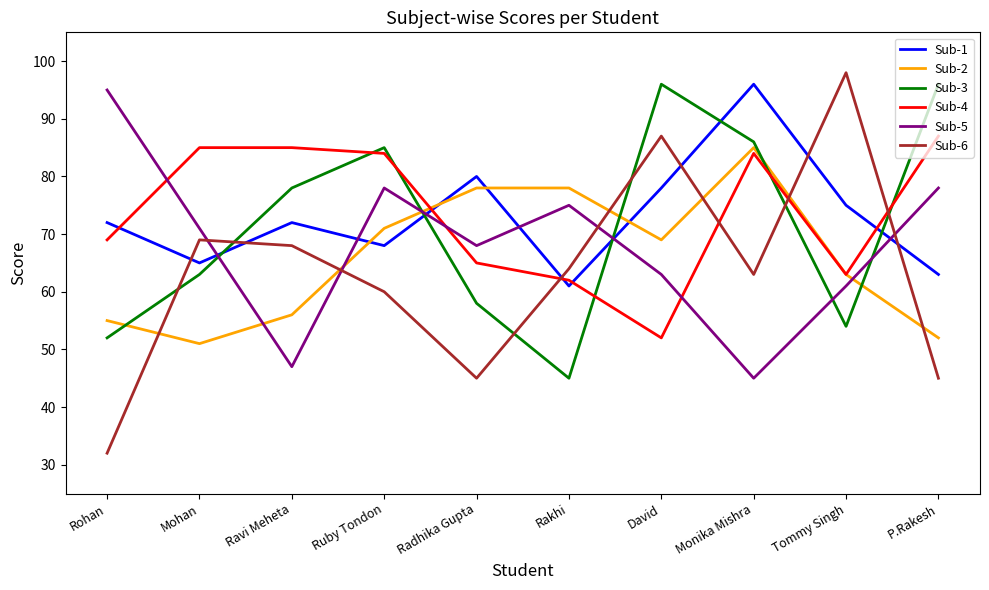

True or false: Sub-2 has more than 2 interior local peaks.

False